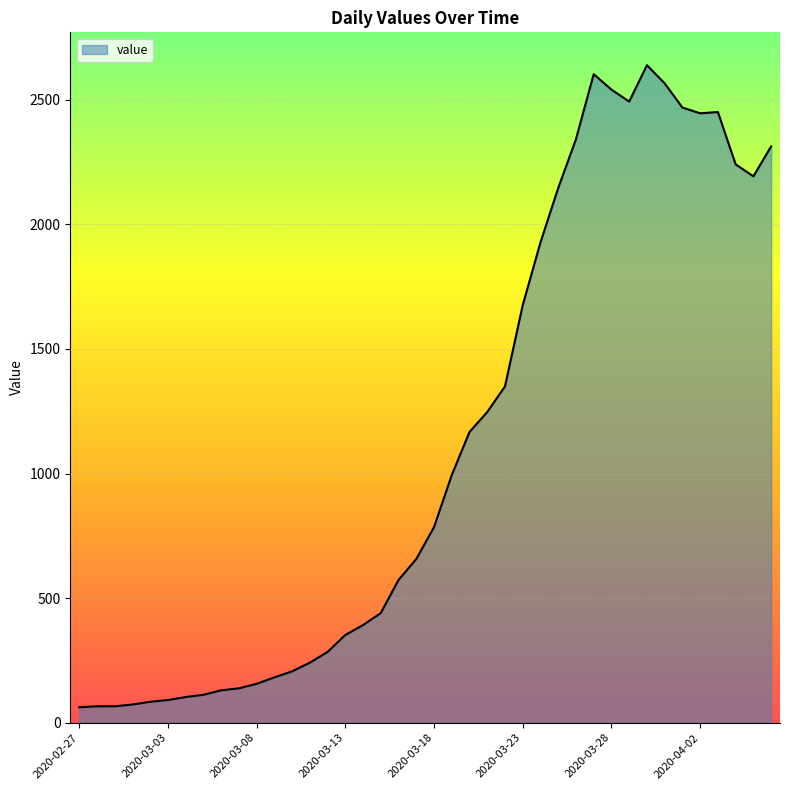

What is the smallest value displayed?

62